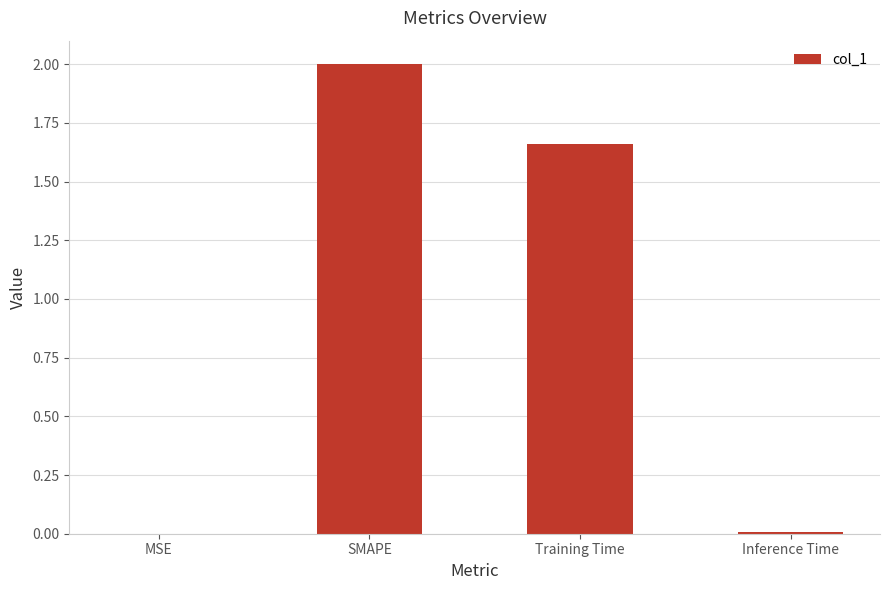

What is the maximum value shown in the chart?

2.0